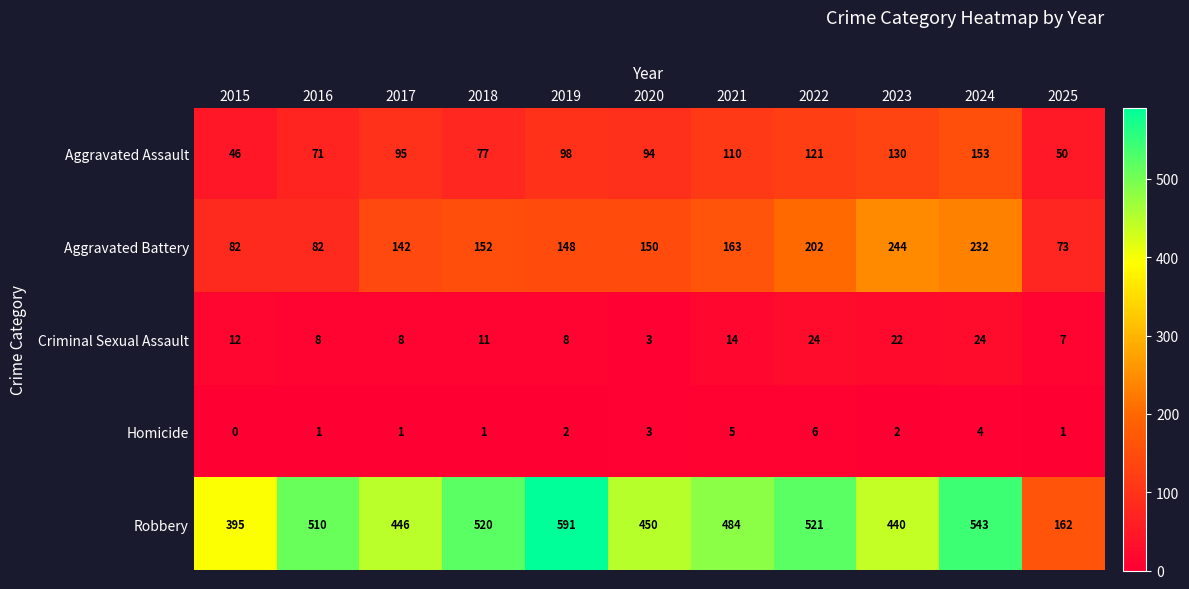

The Homicide series shows 6 at 2022. True or false?

True